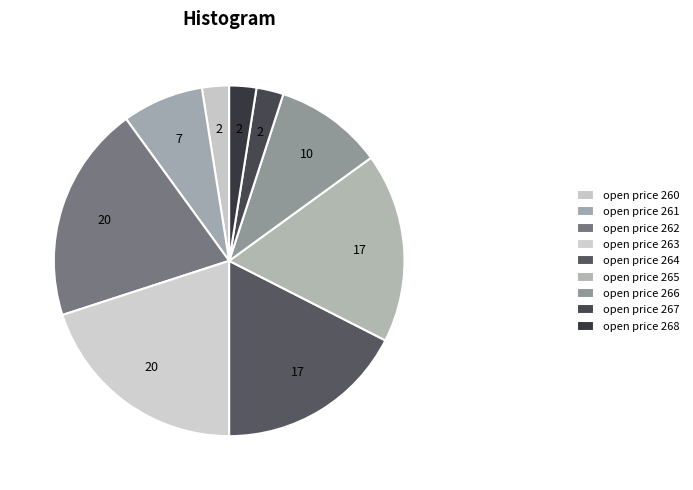

What is the largest slice in the pie chart?

262